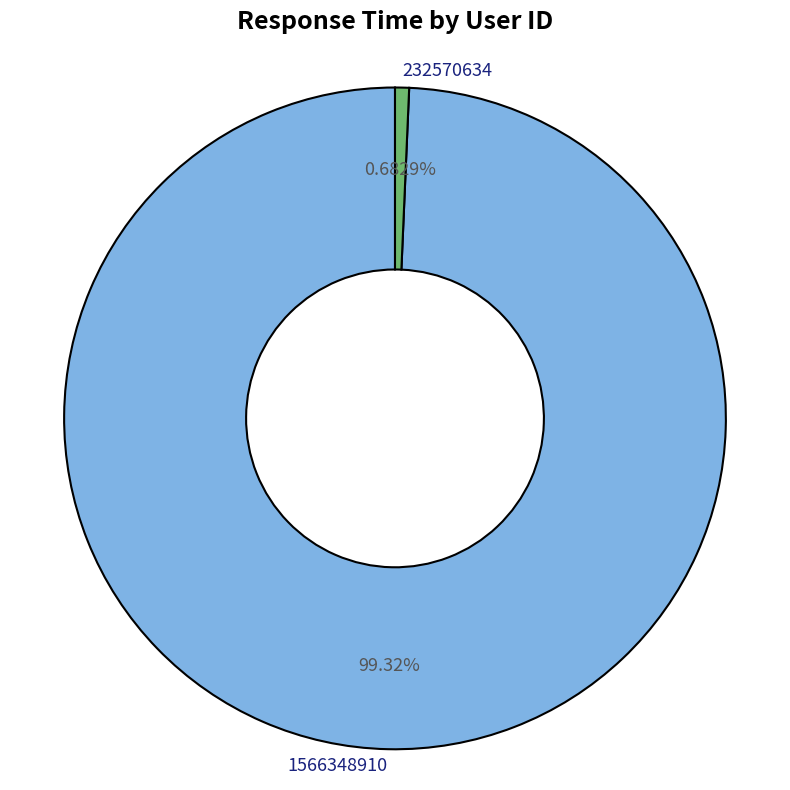

To the nearest percent, what is the difference between the 232570634 and 1566348910 slice percentages?

99%